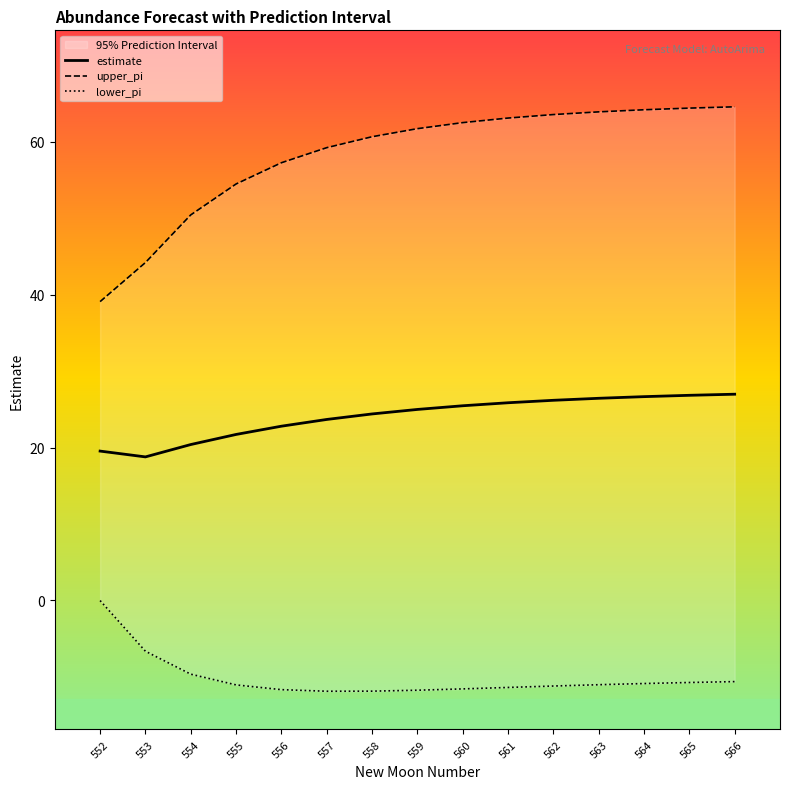

True or false: estimate and lower_pi intersect in this chart.

False